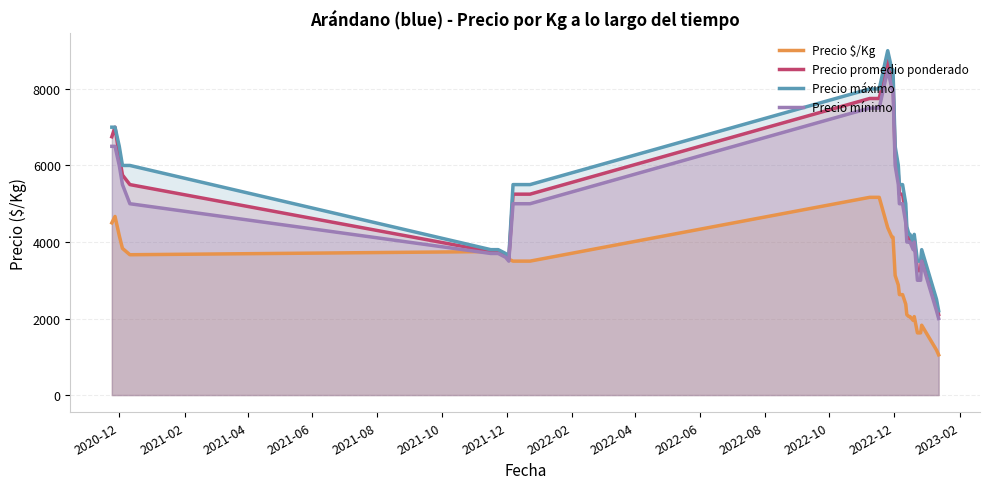

What is the maximum value shown in the chart?

9000